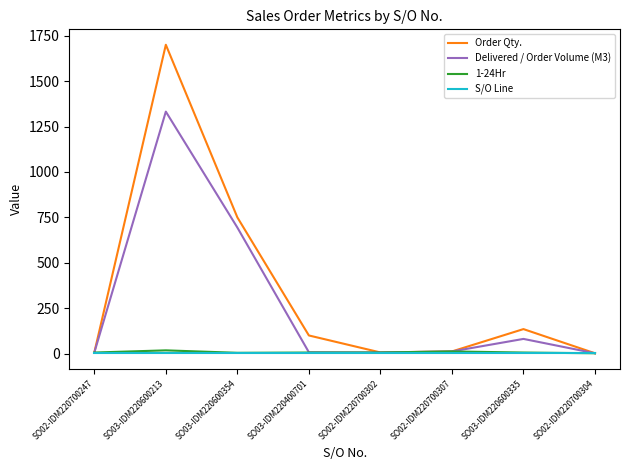

Where does the Order Qty. series first go above 100?

SO03-IDM220600213